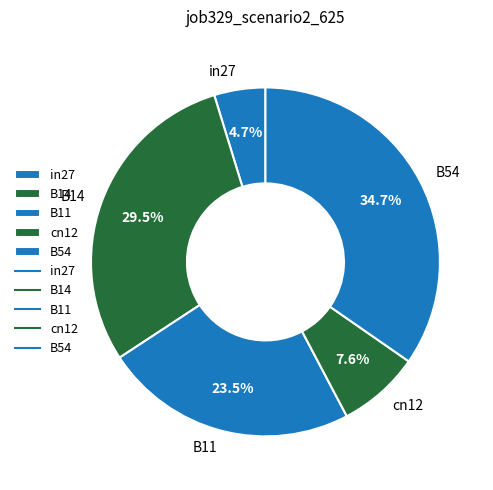

Which slice is the largest?

B54